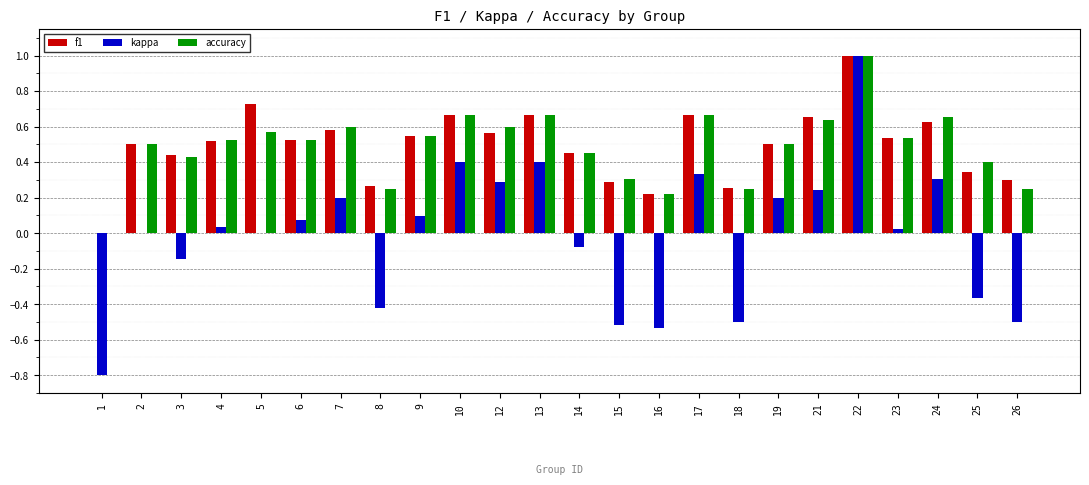

What are all the series names shown in the legend?

f1, kappa, accuracy